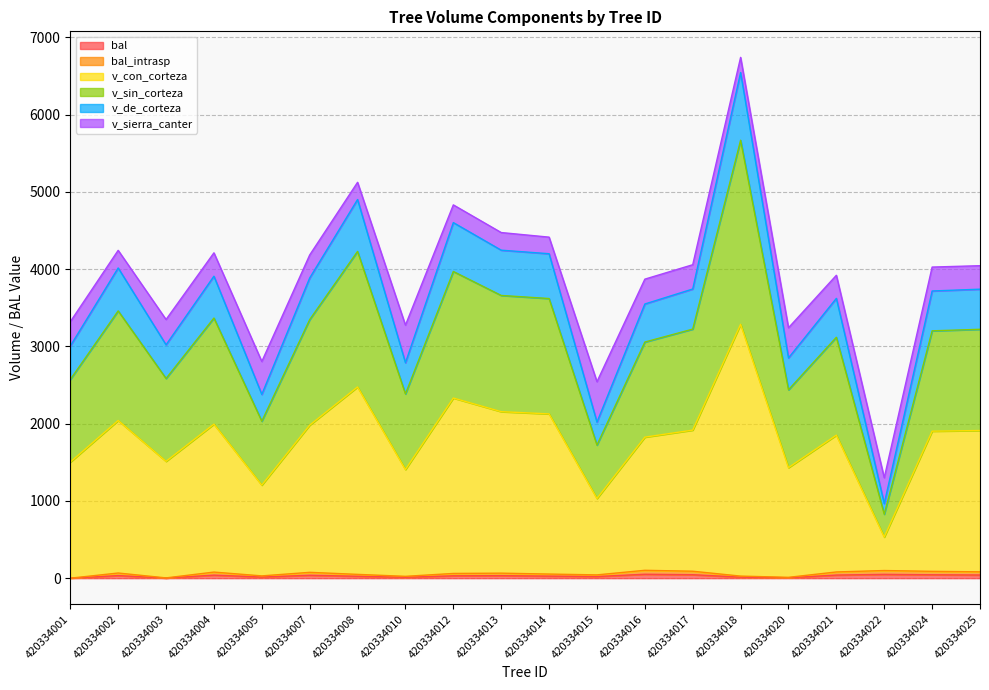

Does the chart display data point markers on the line(s)?

No